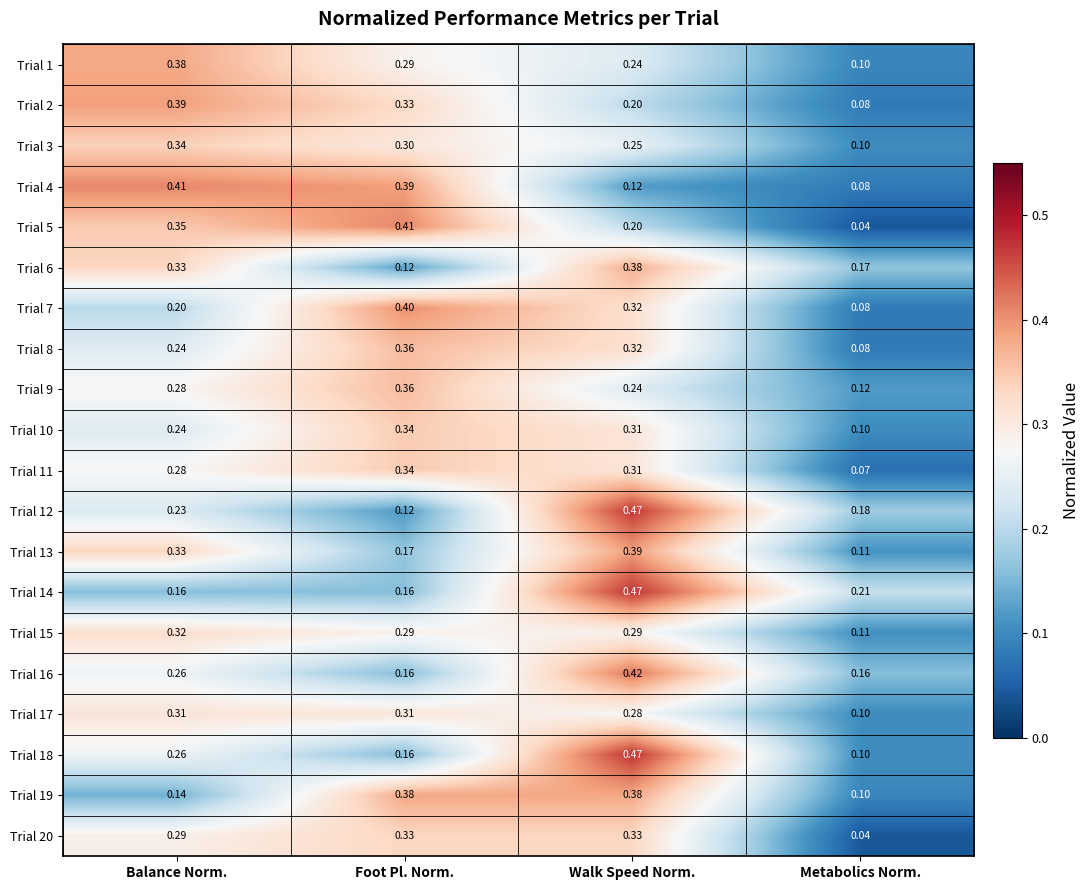

Which category has the lowest value in the Trial 18 series?

Metabolics Norm.